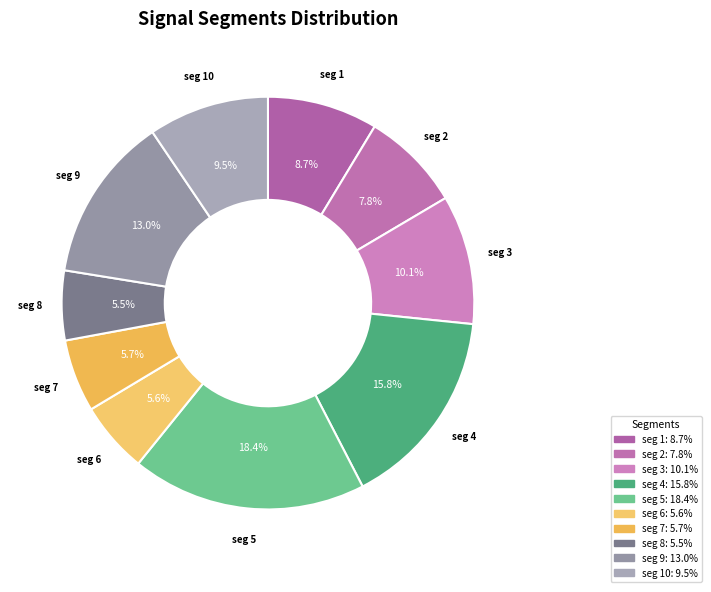

Which slice is the smallest?

signal segment 8